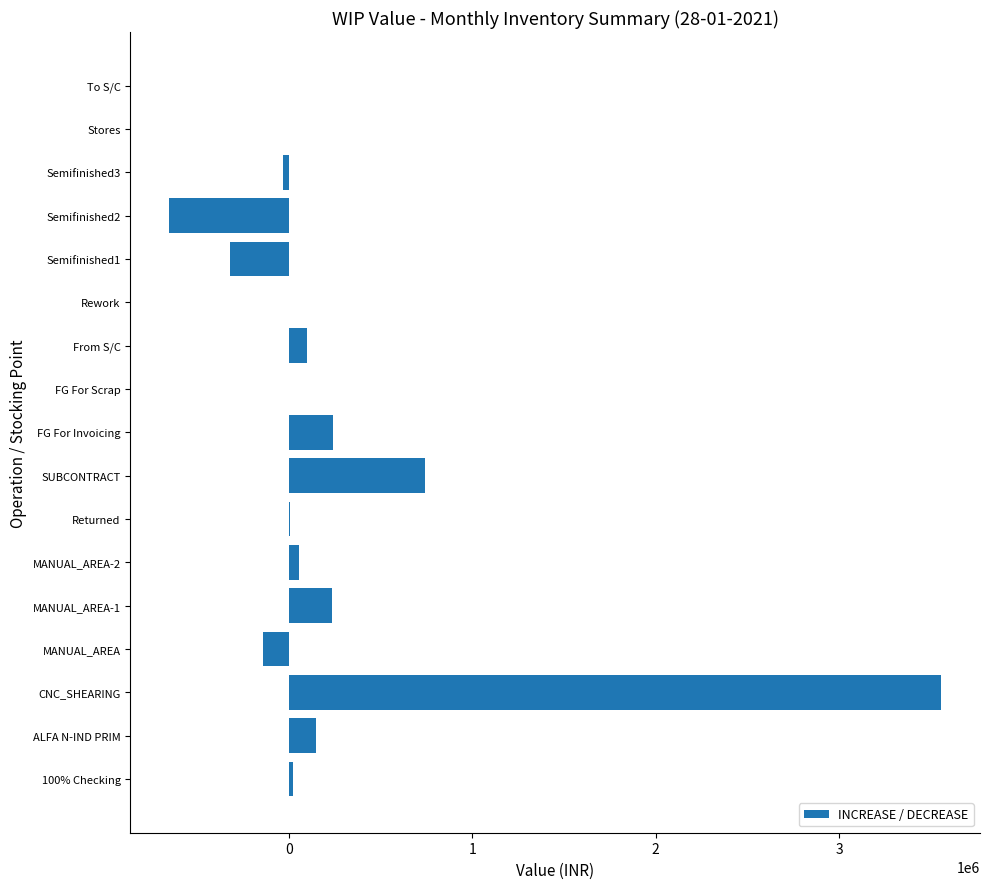

Is it true that the value at From S/C is 97531.8?

True